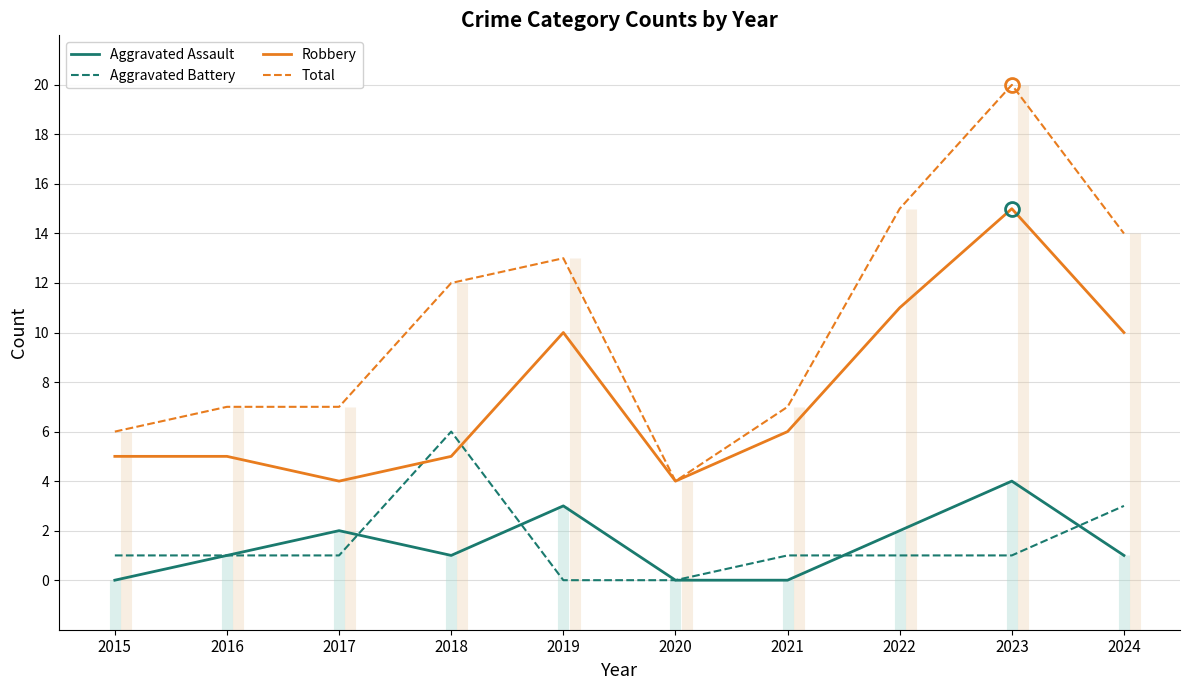

At which category is the sum across all series the highest?

2023